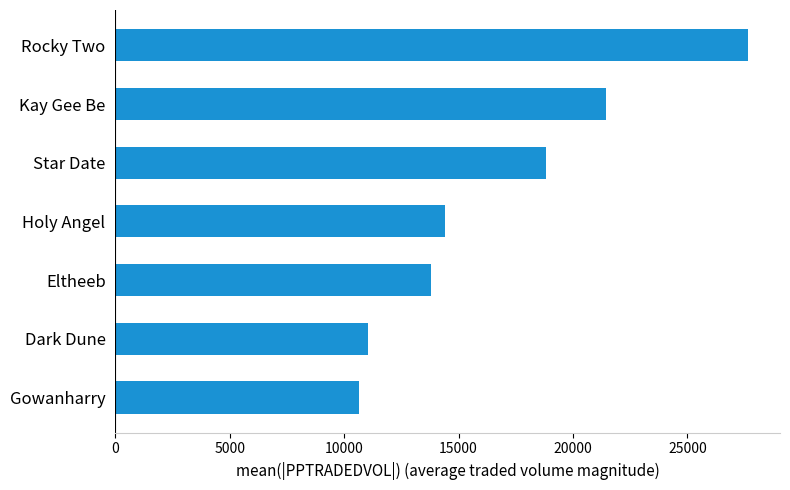

Count the number of values greater than 14417.

4